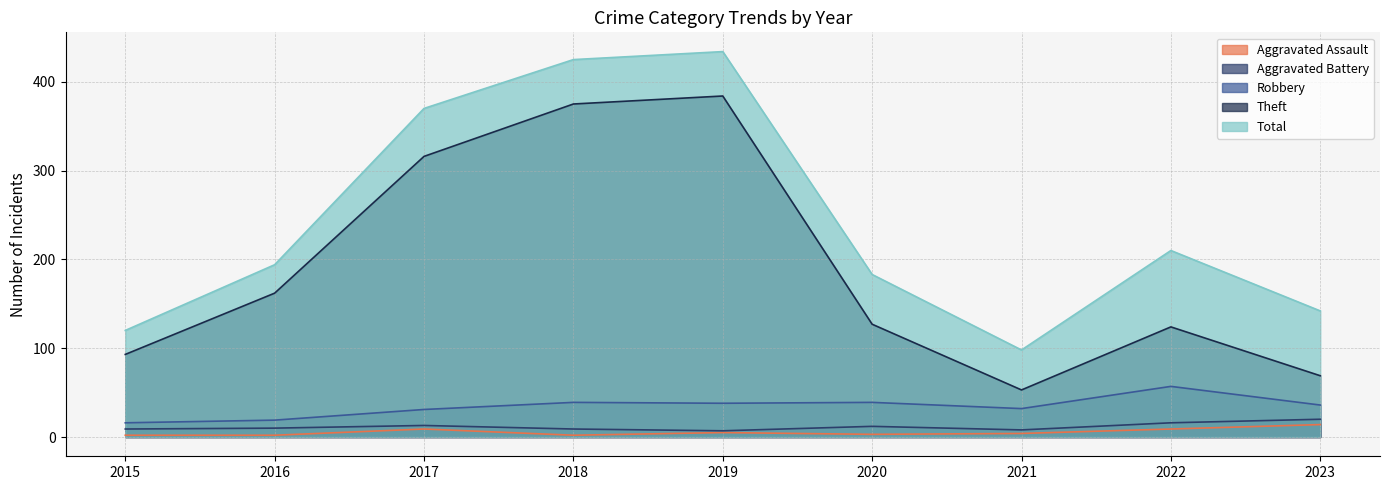

Which label corresponds to the largest value in the chart?

2019